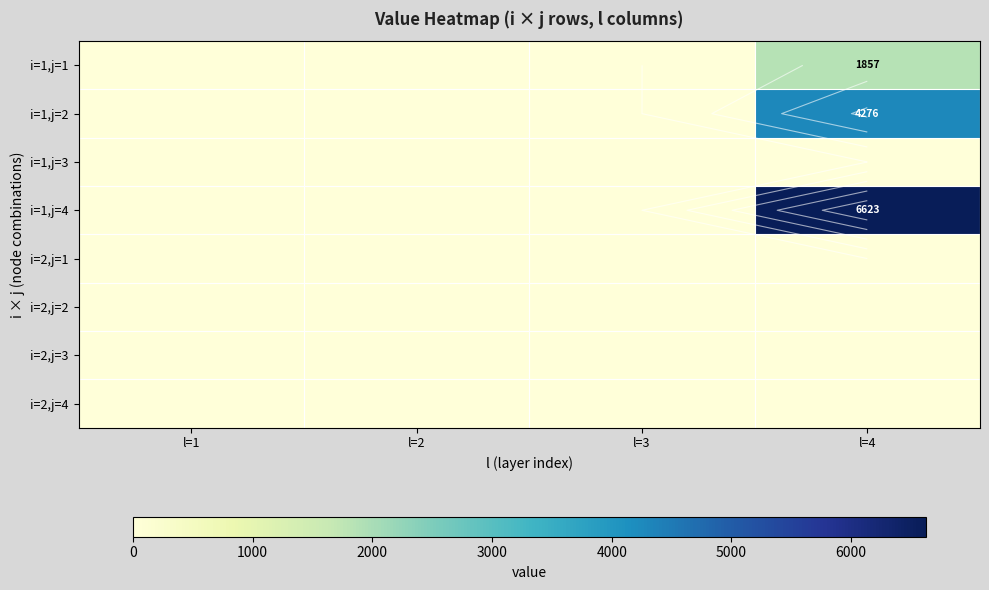

Which has a higher value, l=2 or l=3?

l=2